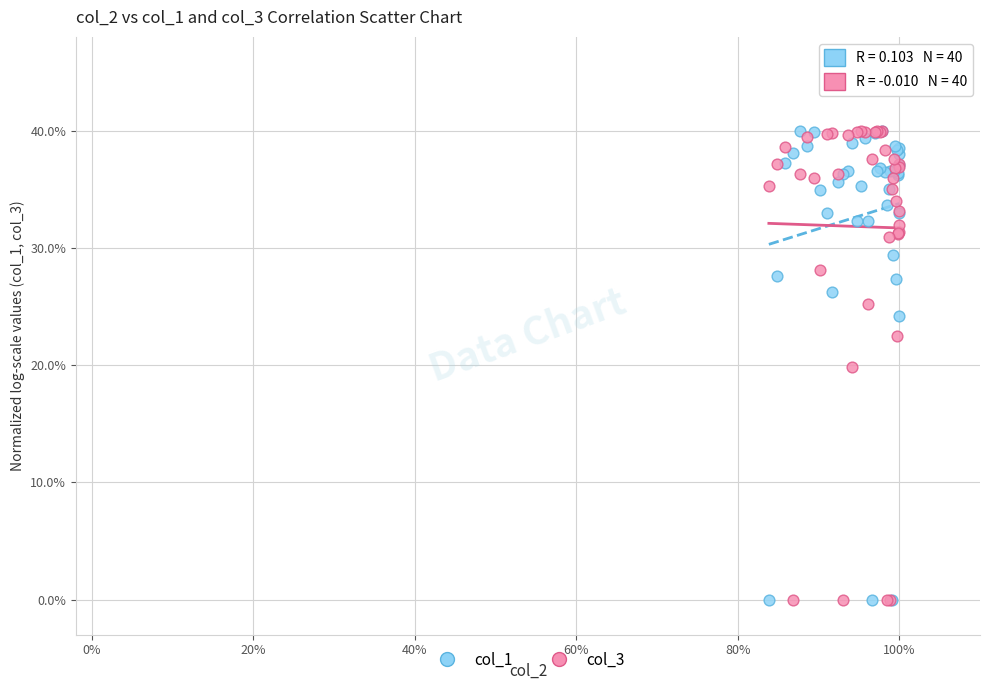

What are all the series names shown in the legend?

col_1, col_3